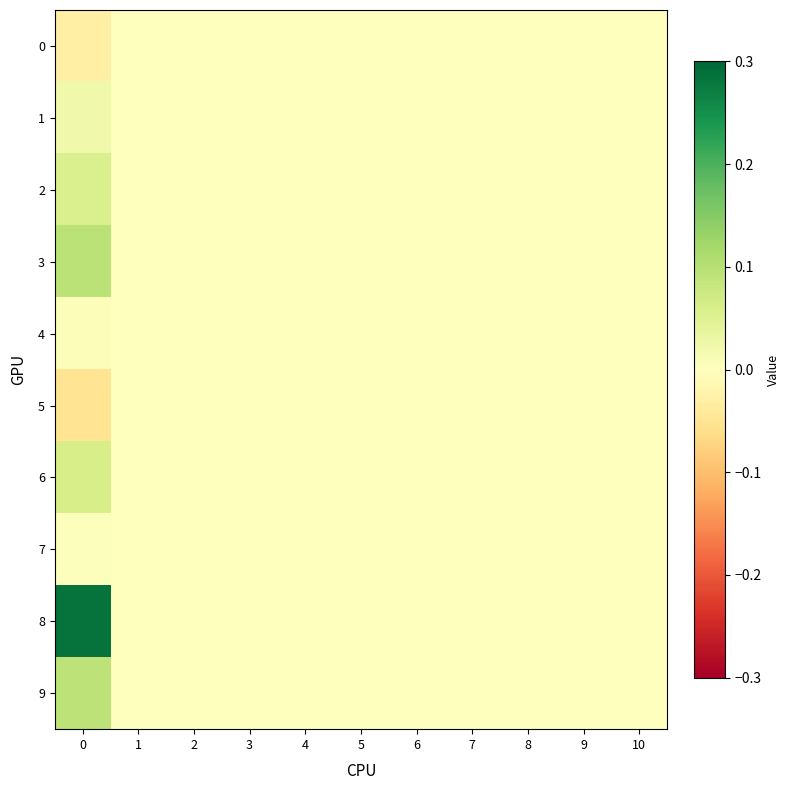

At 1, list the series in order from largest to smallest.

0, 1, 2, 3, 4, 5, 6, 7, 8, 9